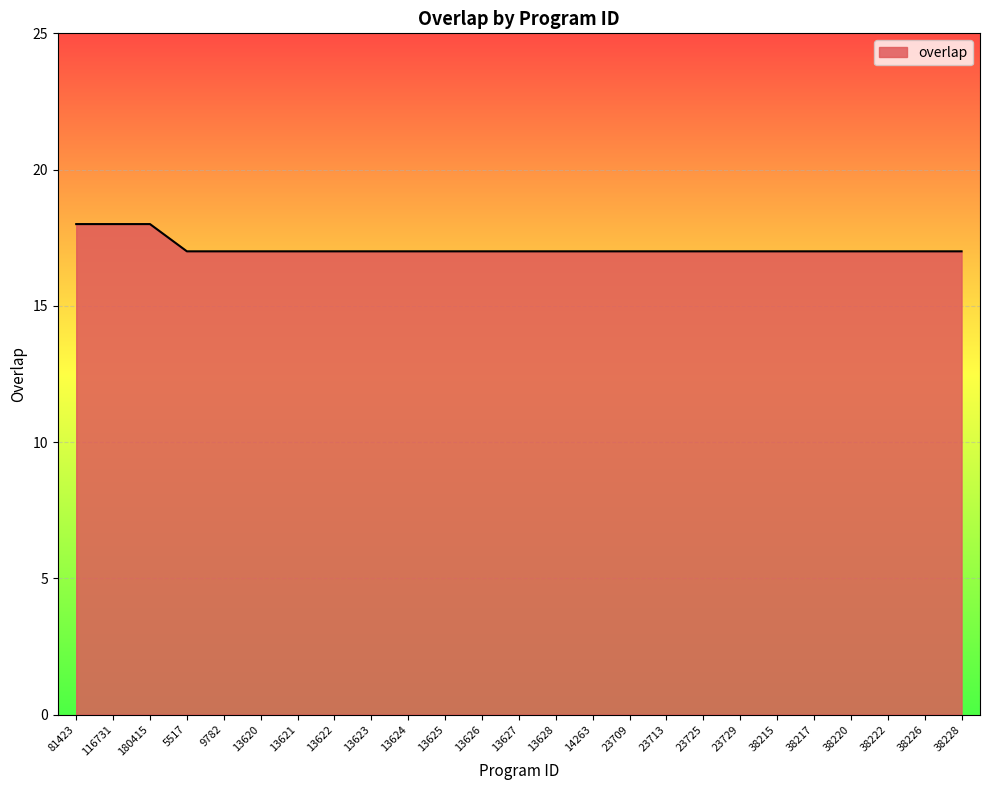

What is the ratio of the value at 13621 to the value at 13623?

1.0